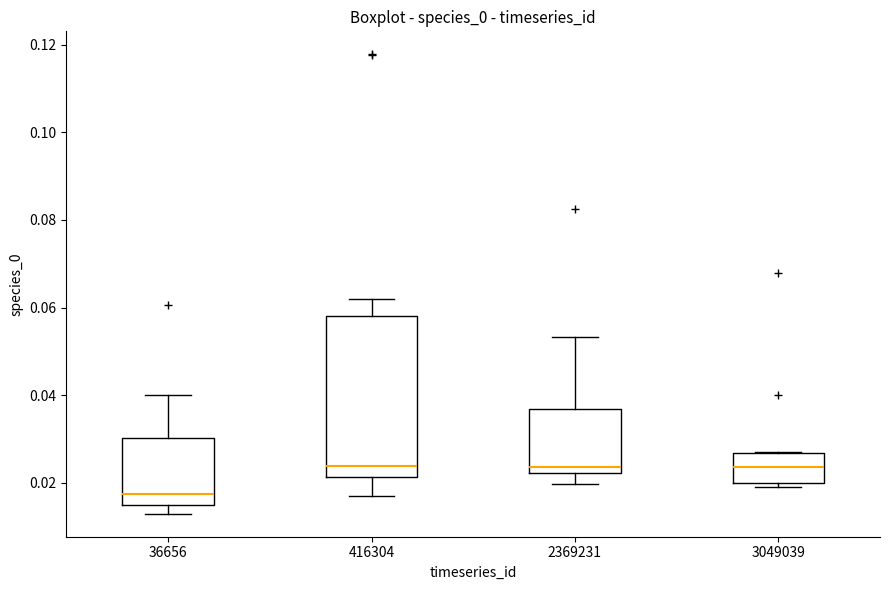

Comparing the boxes themselves (not the whiskers), which one is the tallest?

416304